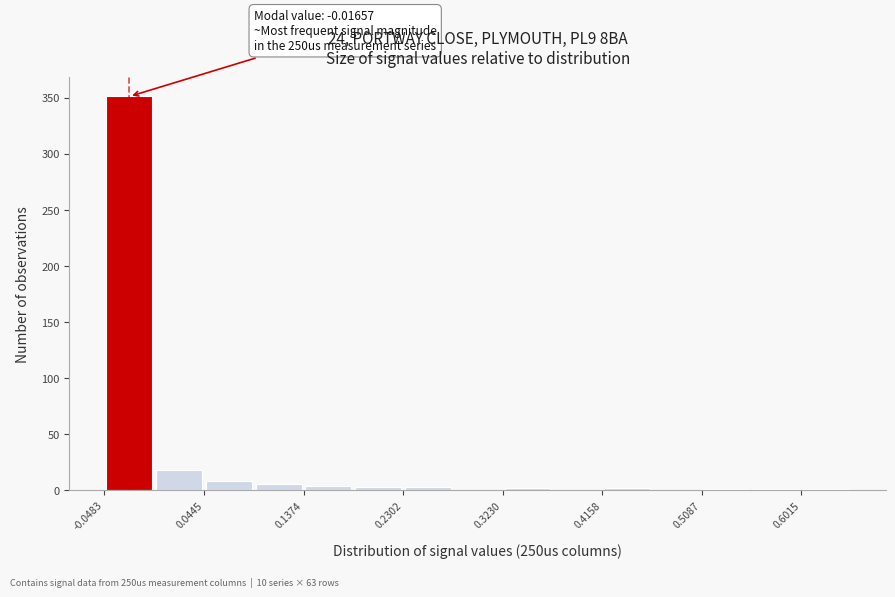

Over which range of the x-axis is the bar tallest?

-0.05 to 0.00